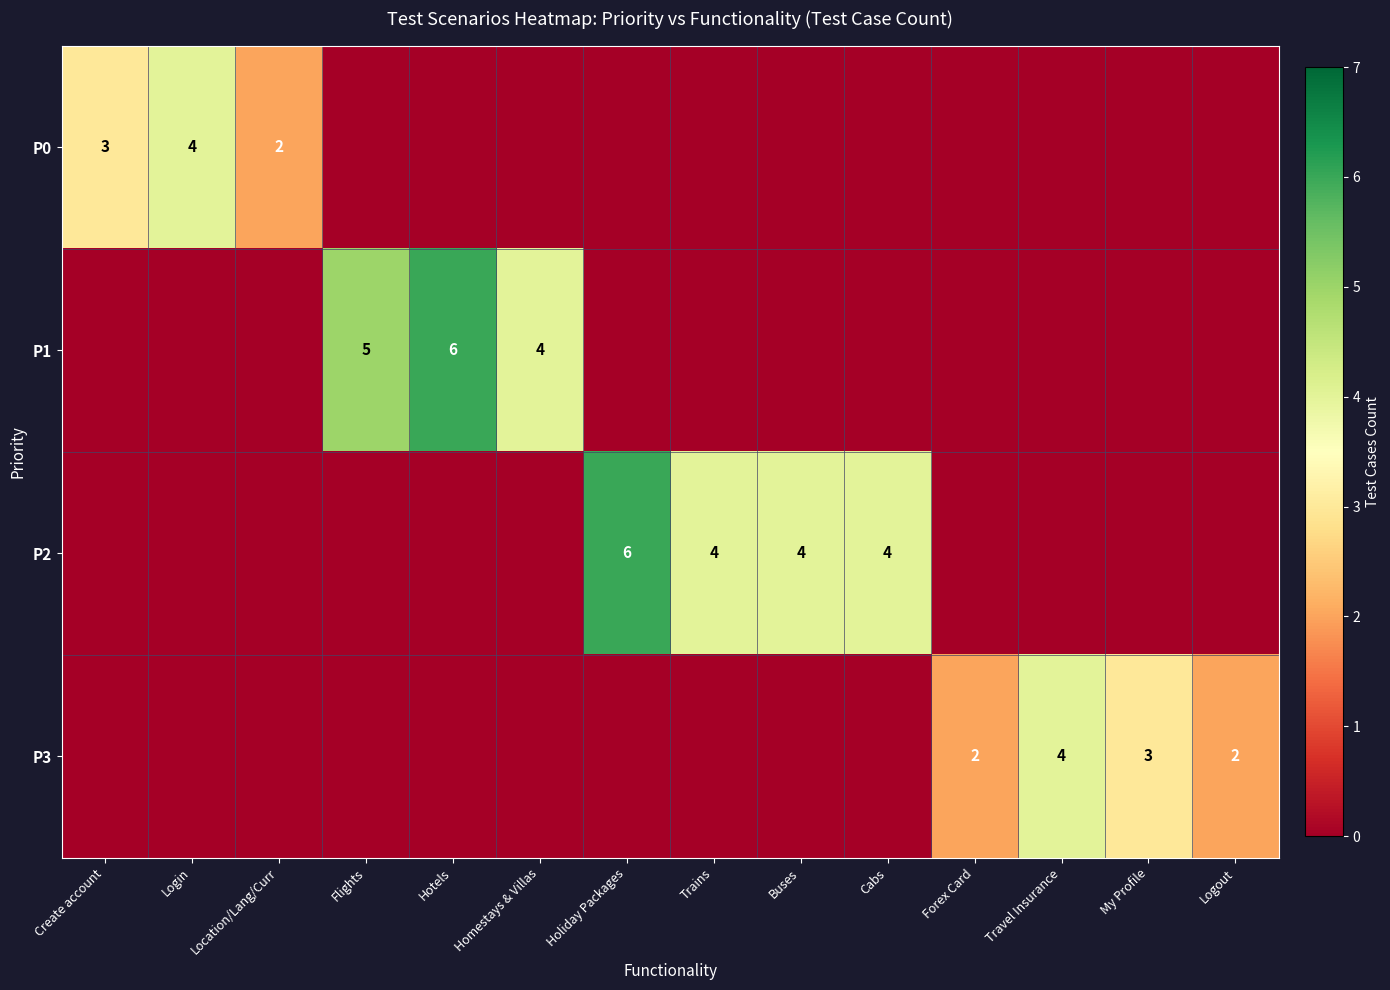

Which category has the lowest value across all series?

Flights